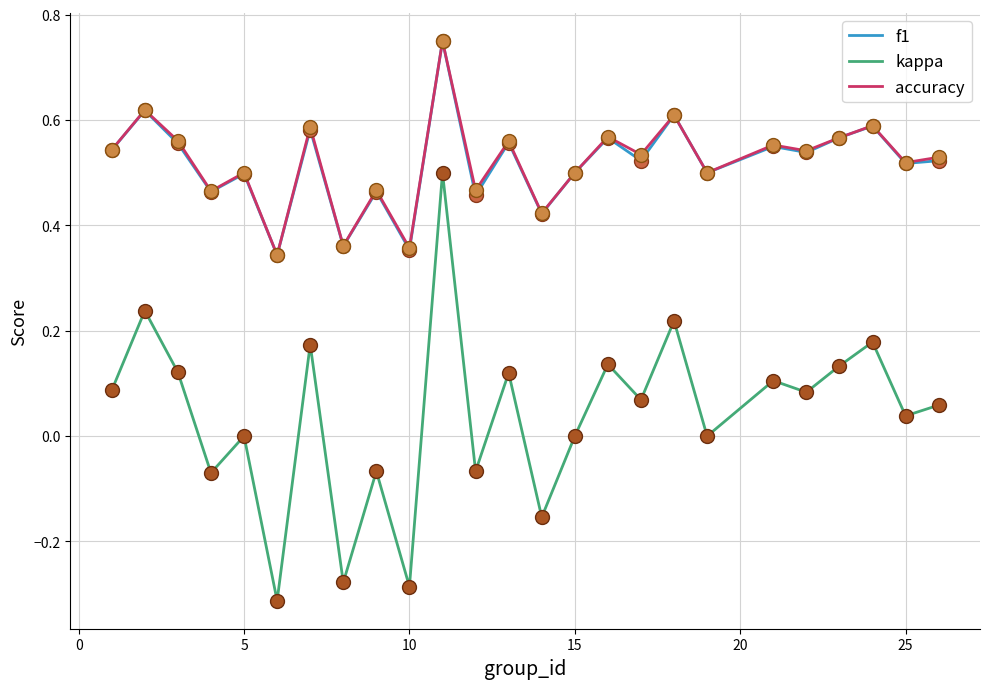

What are all the series names shown in the legend?

f1, kappa, accuracy